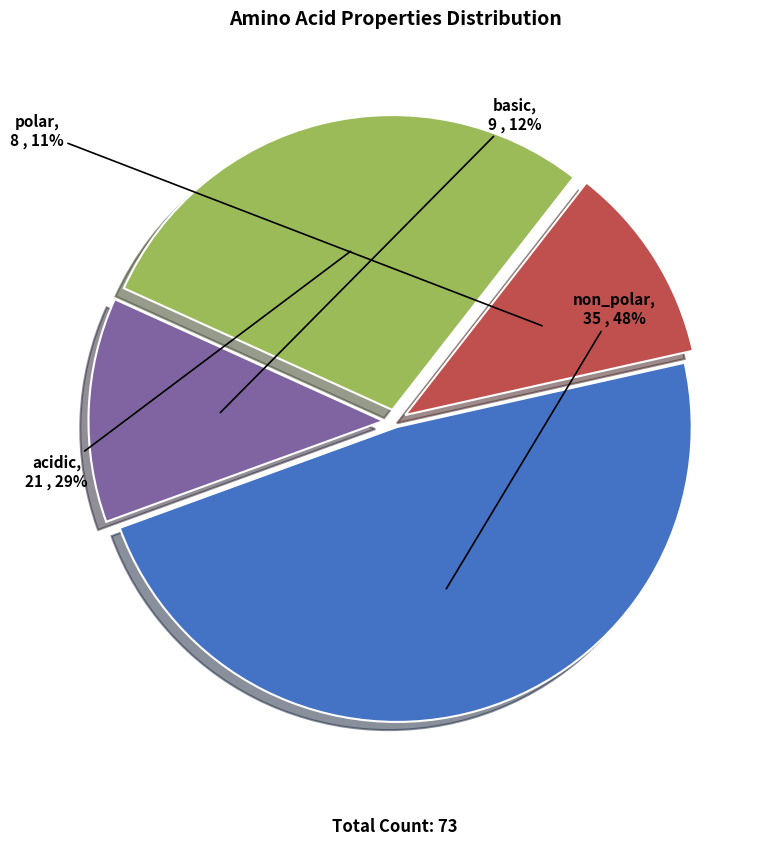

To the nearest percent, what is the average slice percentage?

25%